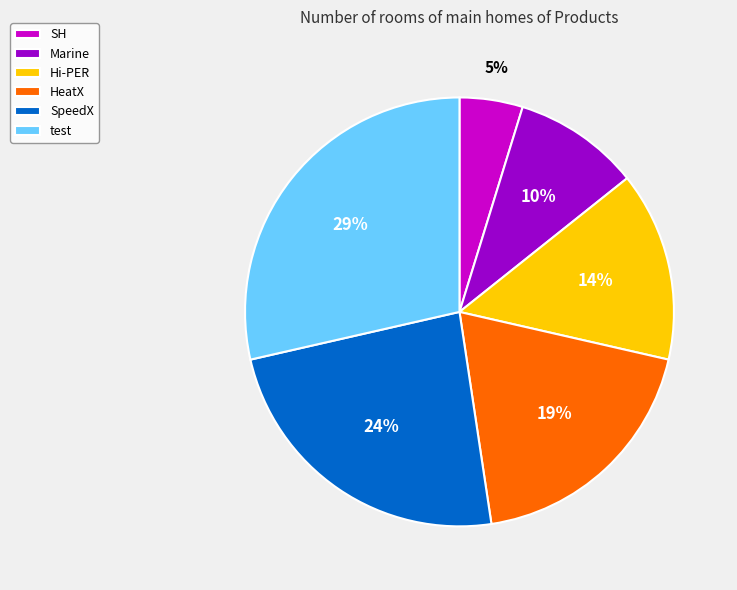

Is the sum of test and HeatX greater than half?

No